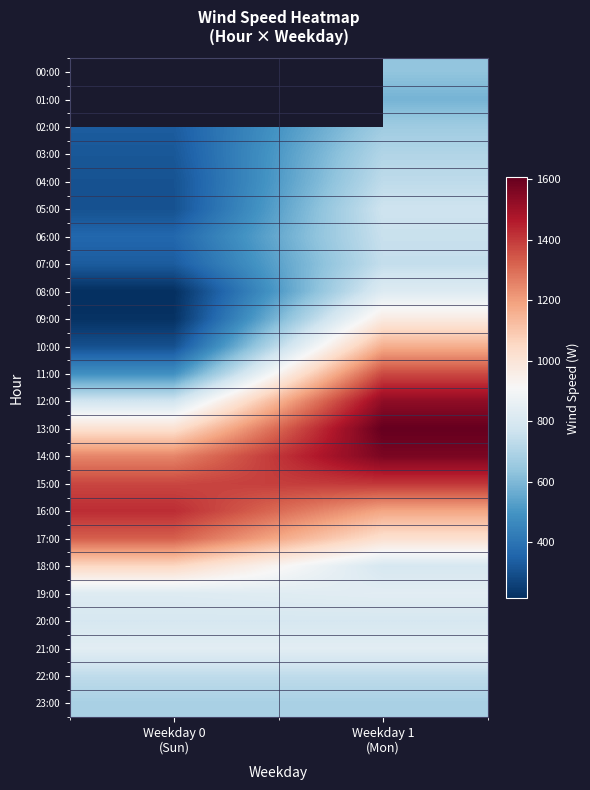

Where does the 01:00 series first go above 584?

Weekday 1 (Mon)